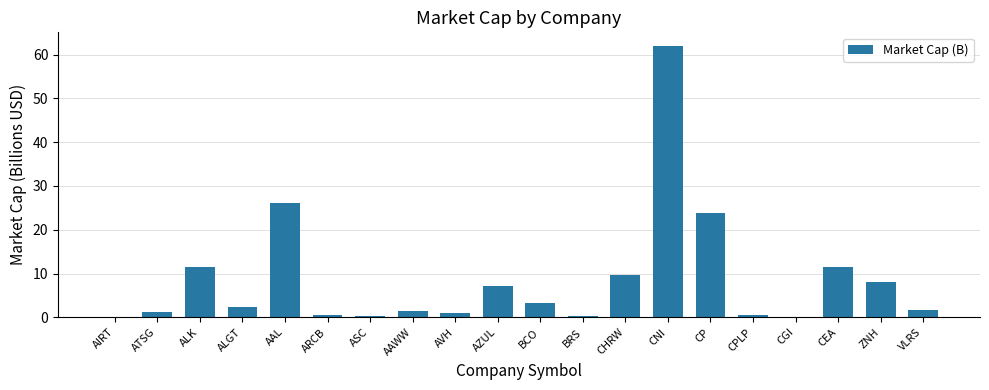

Is it true that the value at AZUL is 7.1?

True